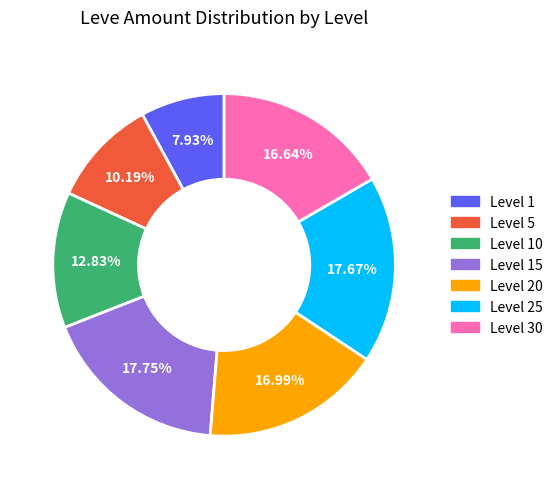

Is there a majority slice in this chart?

No